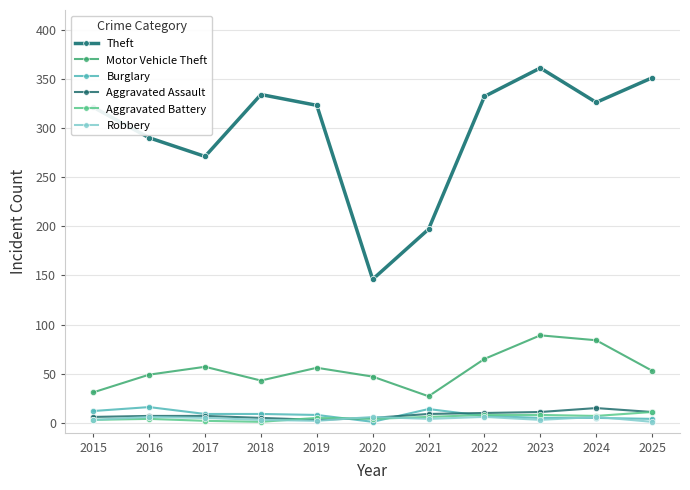

Which series has the widest spread of values?

Theft